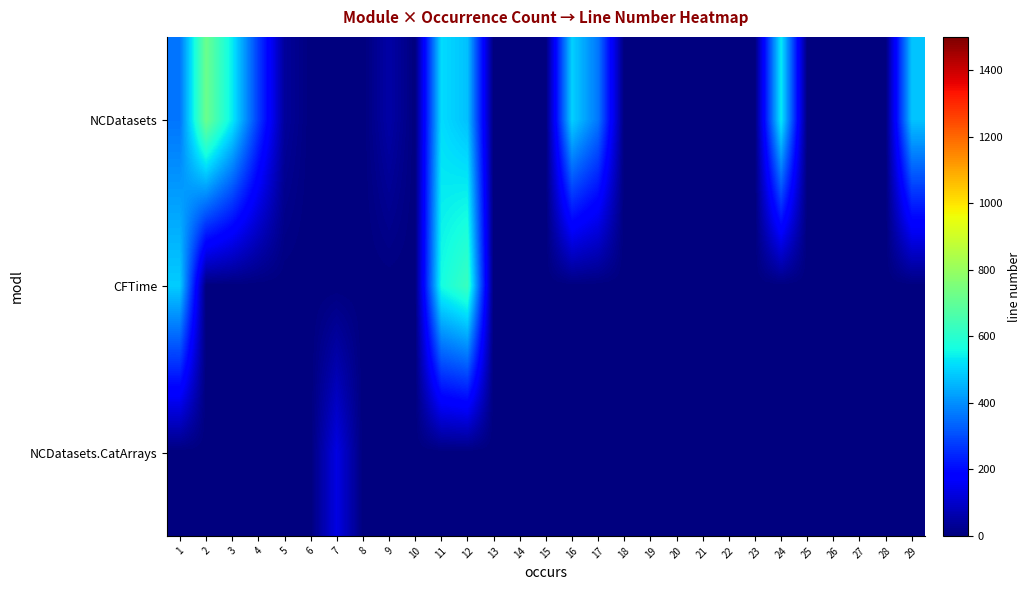

Reading left to right, list all the values displayed in this chart.

NCDatasets: 1=362.1	2=721.4	3=537.5	4=276.0	5=39.0	6=0.0	7=0.0	8=0.0	9=53.0	10=0.0	11=513.0	12=473.0	13=0.0	14=0.0	15=0.0	16=497.0	17=364.5	18=0.0	19=0.0	20=0.0	21=0.0	22=0.0	23=0.0	24=536.0	25=0.0	26=0.0	27=0.0	28=0.0	29=476.0
CFTime: 1=490.0	2=0.0	3=0.0	4=0.0	5=0.0	6=0.0	7=0.0	8=0.0	9=0.0	10=0.0	11=564.0	12=628.0	13=0.0	14=0.0	15=0.0	16=0.0	17=0.0	18=0.0	19=0.0	20=0.0	21=0.0	22=0.0	23=0.0	24=0.0	25=0.0	26=0.0	27=0.0	28=0.0	29=0.0
NCDatasets.CatArrays: 1=0.0	2=0.0	3=0.0	4=0.0	5=0.0	6=0.0	7=132.0	8=0.0	9=0.0	10=0.0	11=0.0	12=0.0	13=0.0	14=0.0	15=0.0	16=0.0	17=0.0	18=0.0	19=0.0	20=0.0	21=0.0	22=0.0	23=0.0	24=0.0	25=0.0	26=0.0	27=0.0	28=0.0	29=0.0